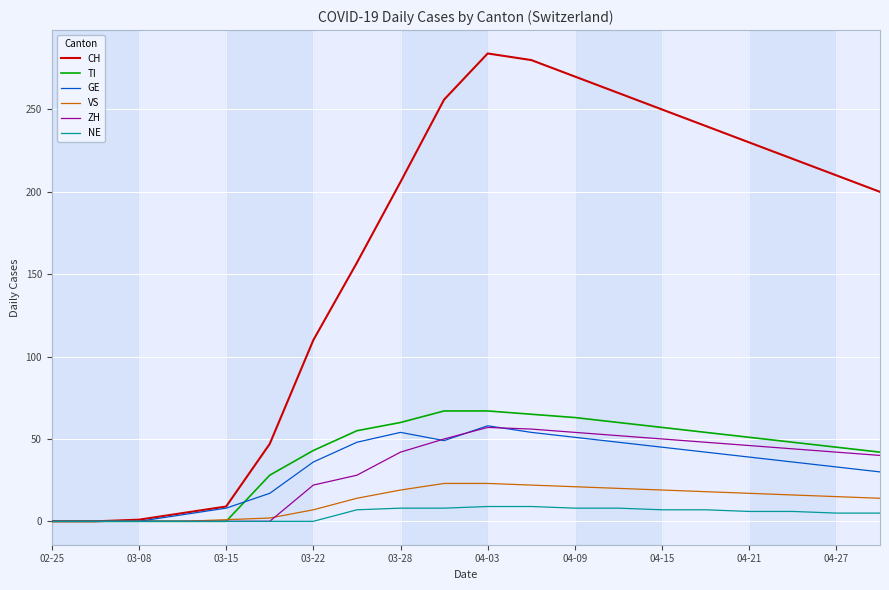

What is the difference between the maximum and minimum values in the TI series?

67